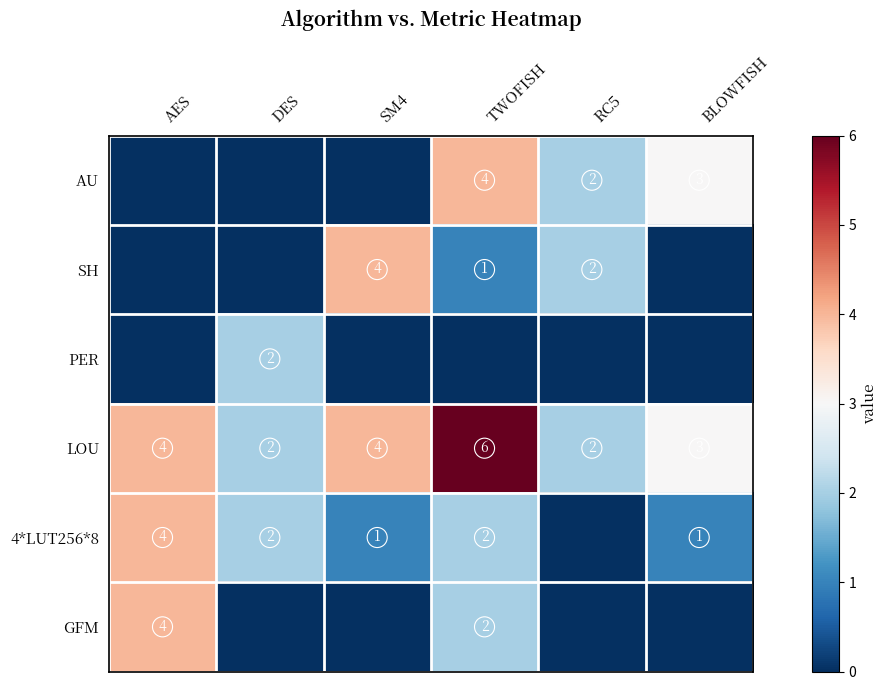

At which category is the sum across all series the highest?

TWOFISH